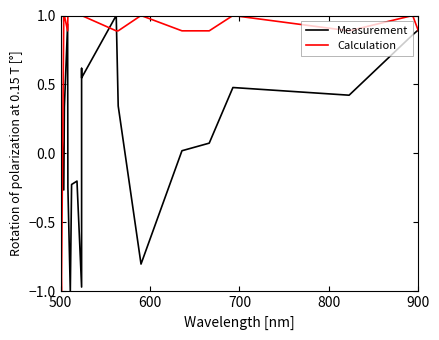

How many values in Measurement are above zero?

14